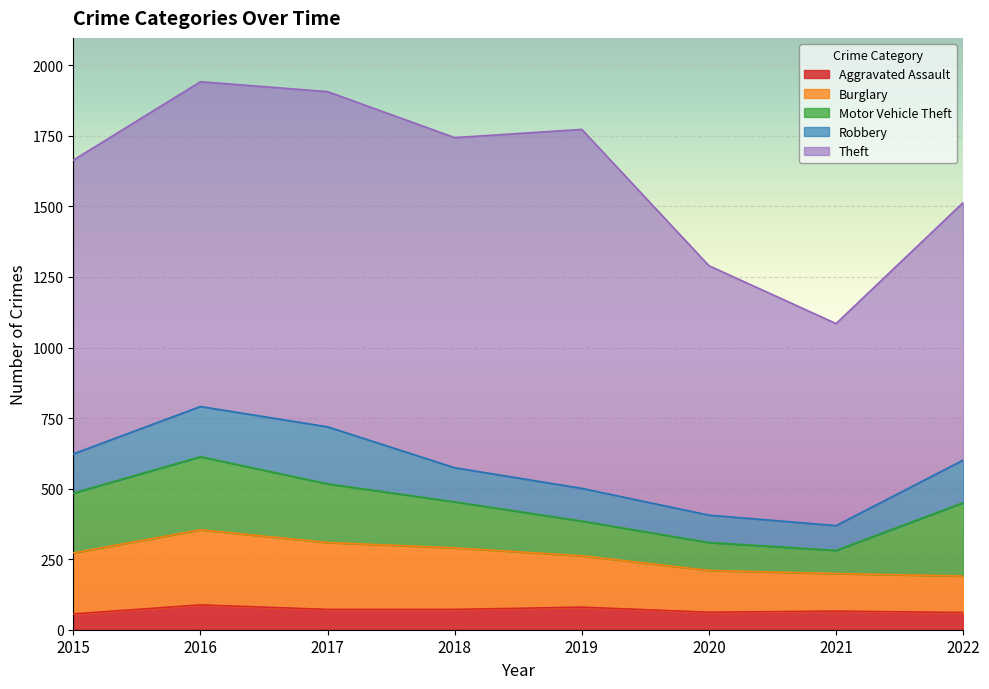

Rank the series at 2019 from lowest to highest value.

Aggravated Assault, Robbery, Motor Vehicle Theft, Burglary, Theft